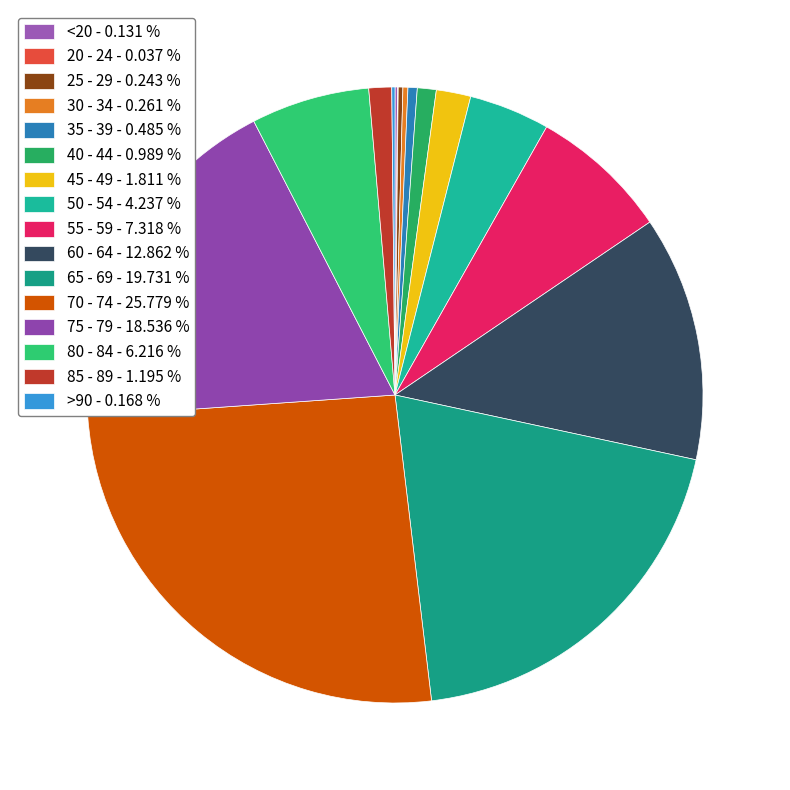

Is the sum of 80 - 84 and 75 - 79 greater than half?

No